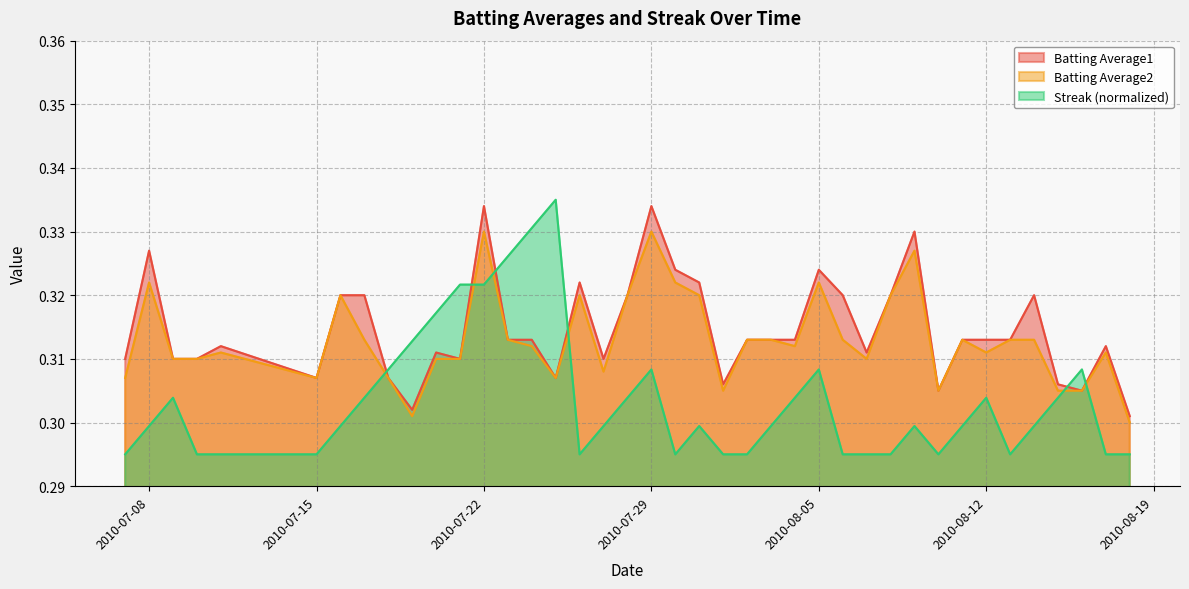

Rank the categories by Batting Average2 value from lowest to highest.

2010-08-18, 2010-07-19, 2010-08-01, 2010-08-10, 2010-08-15, 2010-08-16, 2010-07-07, 2010-07-15, 2010-07-18, 2010-07-25, 2010-07-27, 2010-07-09, 2010-07-10, 2010-07-20, 2010-07-21, 2010-08-07, 2010-07-11, 2010-08-12, 2010-08-17, 2010-07-24, 2010-08-04, 2010-07-17, 2010-07-23, 2010-08-02, 2010-08-03, 2010-08-06, 2010-08-11, 2010-08-13, 2010-08-14, 2010-07-16, 2010-07-26, 2010-07-28, 2010-07-31, 2010-08-08, 2010-07-08, 2010-07-30, 2010-08-05, 2010-08-09, 2010-07-22, 2010-07-29